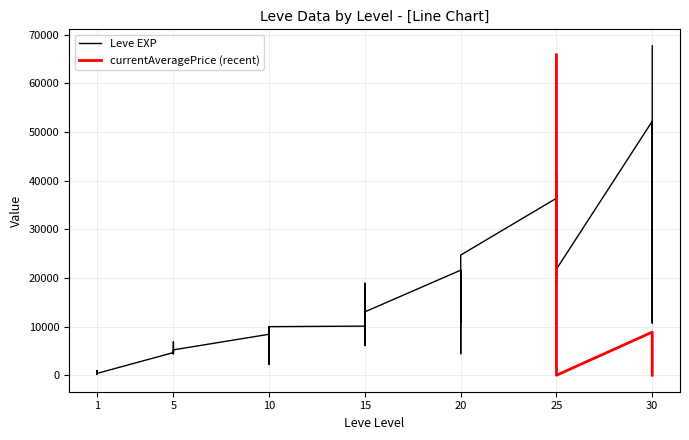

True or false: there are more than 1 points higher than both neighbors.

True